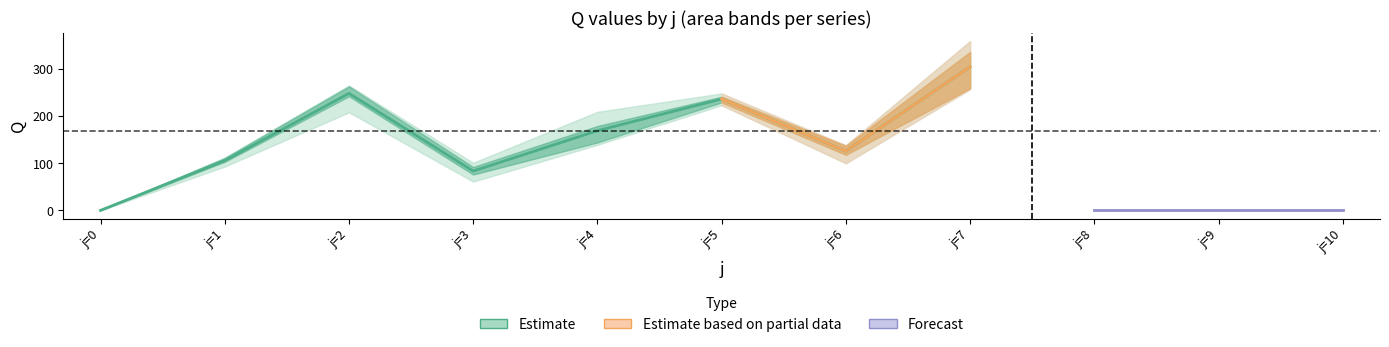

Is the value of s2 at 2 greater than the value of s3 at 8?

Yes